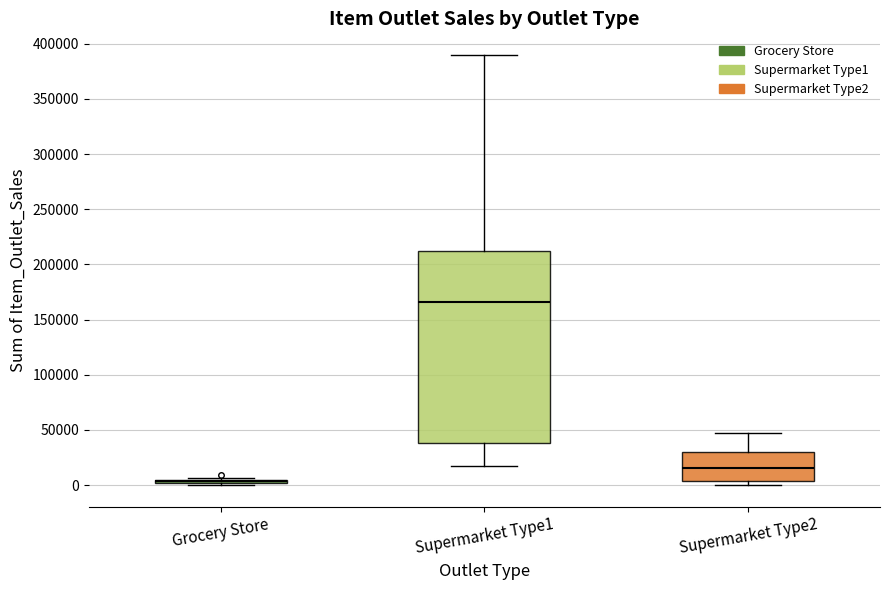

Comparing the boxes themselves (not the whiskers), which one is the tallest?

Supermarket Type1